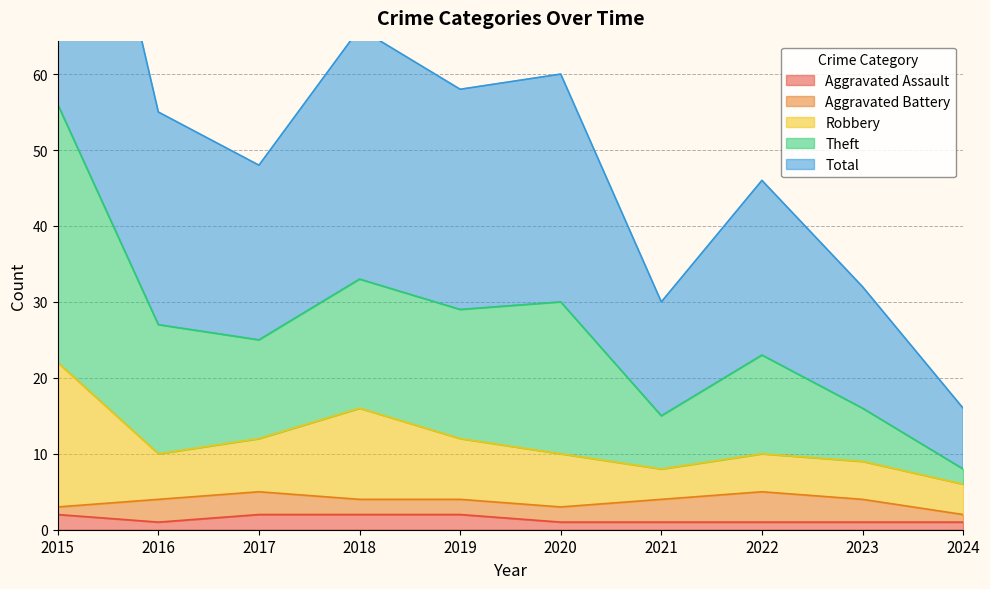

At which category does Theft reach its first local valley?

2017